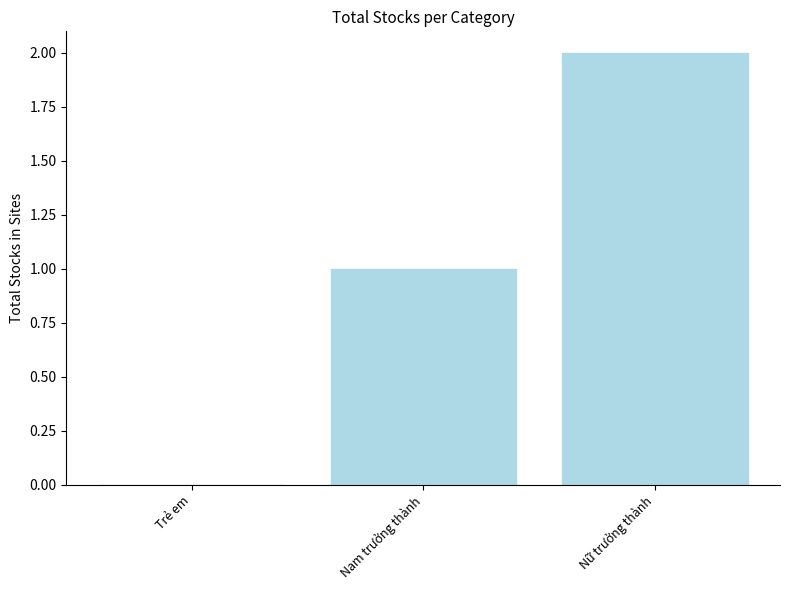

What is the sum of the values at Nữ trưởng thành and Nam trưởng thành?

3